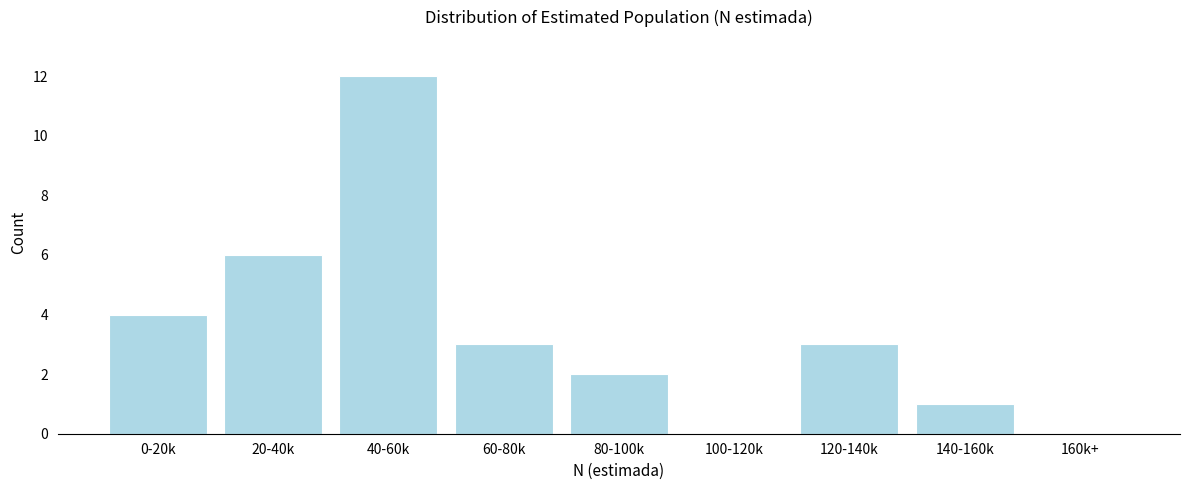

Reading right to left, what are all the values shown in this chart?

160k+=0	140-160k=1	120-140k=3	100-120k=0	80-100k=2	60-80k=3	40-60k=12	20-40k=6	0-20k=4